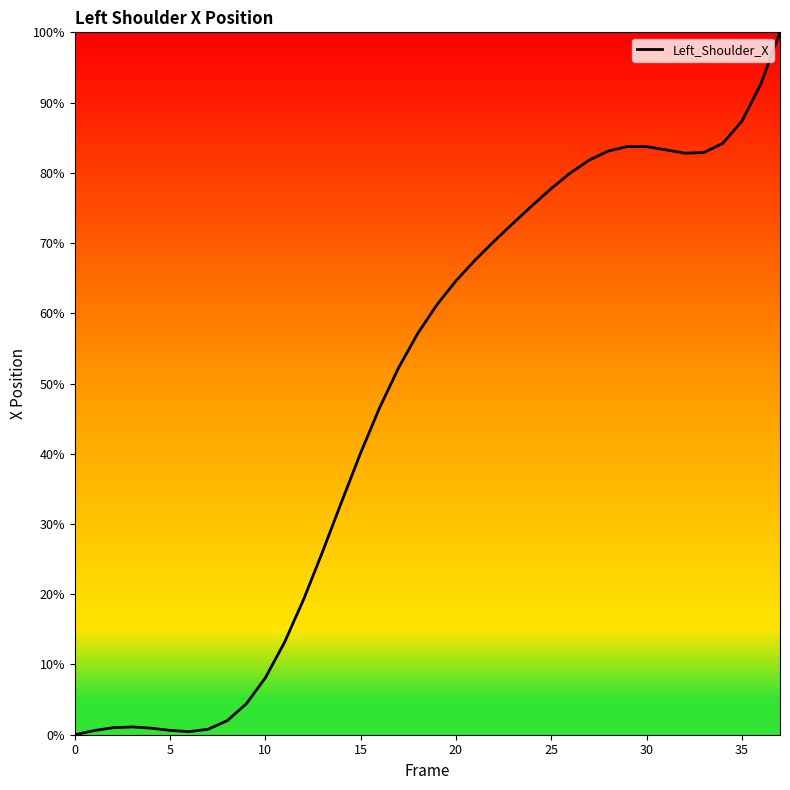

What is the greatest value displayed?

100.0